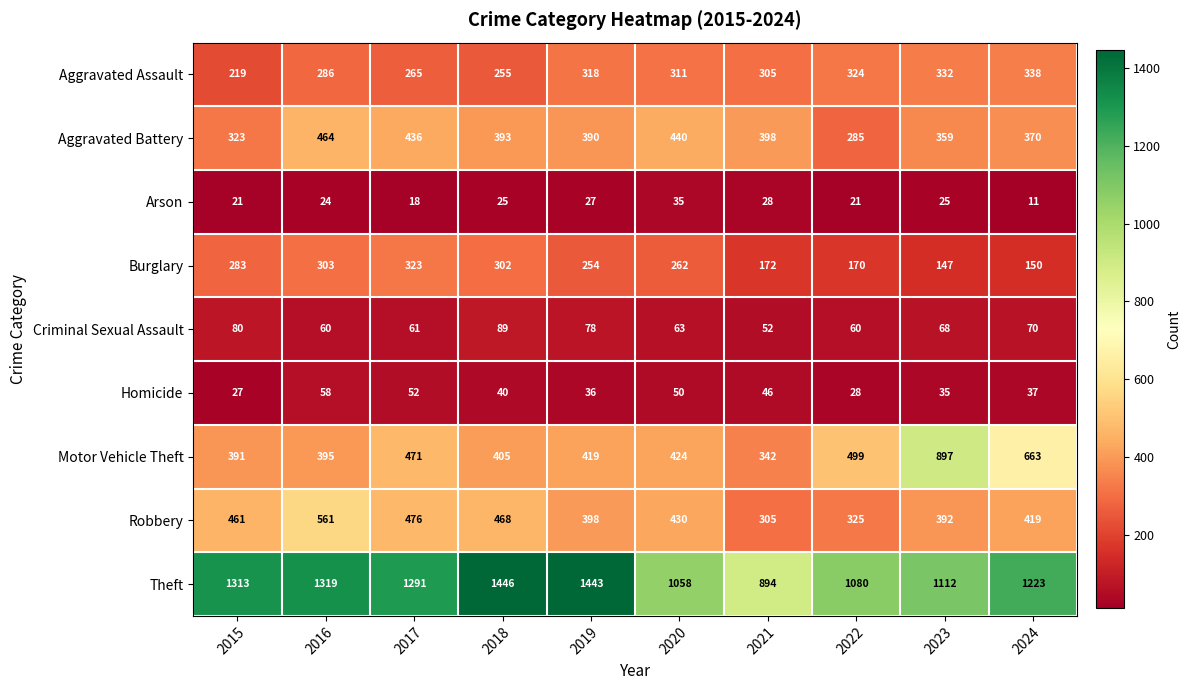

What is the greatest value displayed?

1446